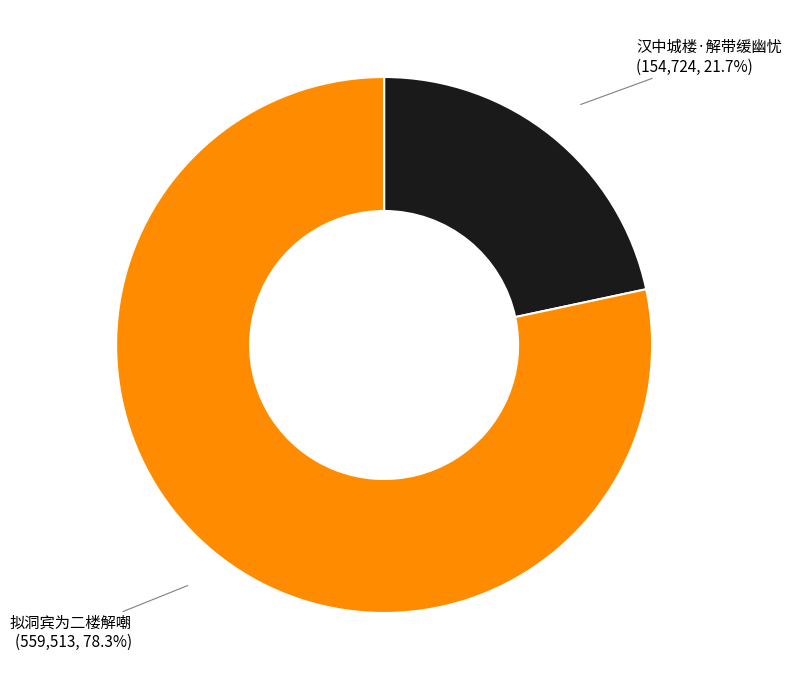

To the nearest percent, what is the average slice percentage?

50%